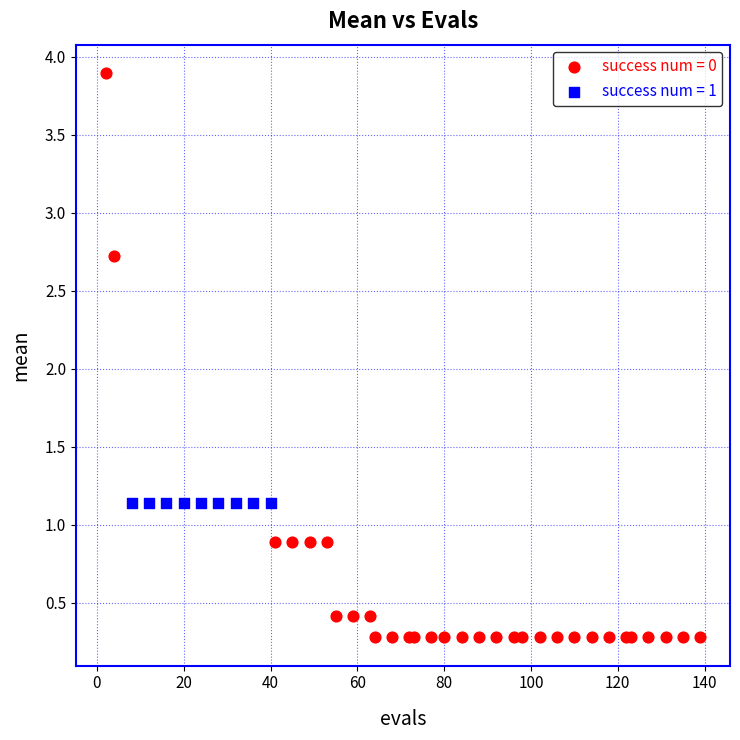

Which series contains the lowest Y value?

success num = 0